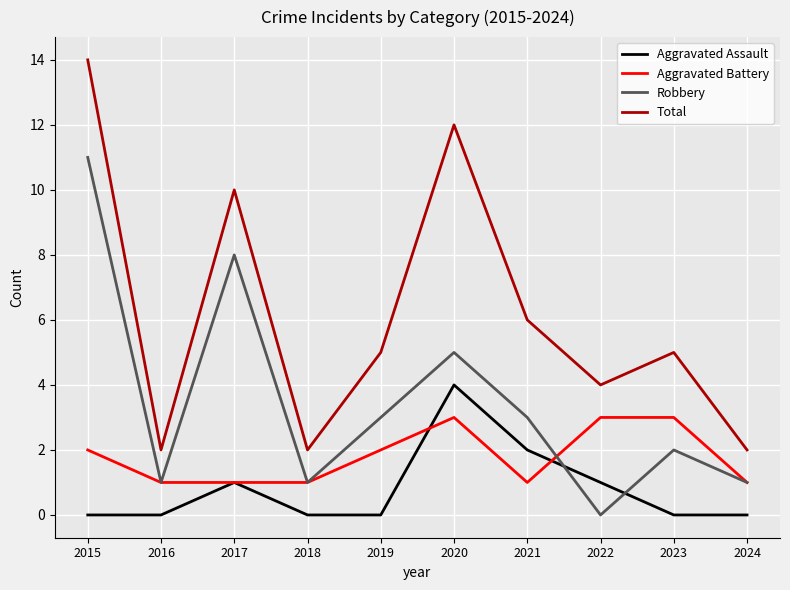

Is the value of Aggravated Battery at 2022 greater than the value of Robbery at 2022?

Yes